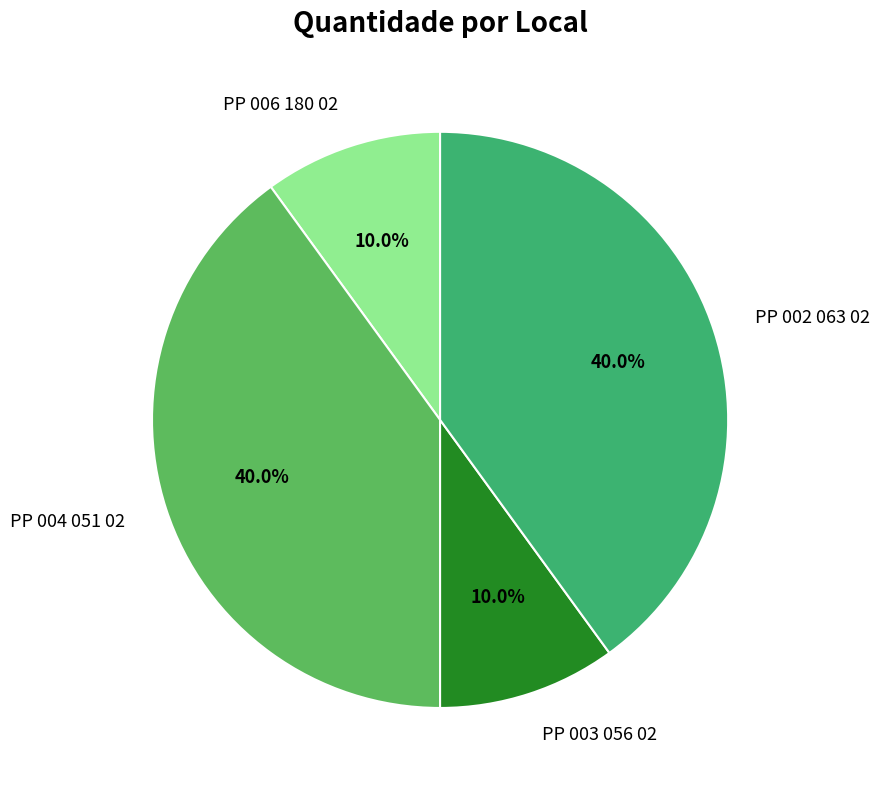

Between PP 003 056 02 and PP 002 063 02, which is larger?

PP 002 063 02